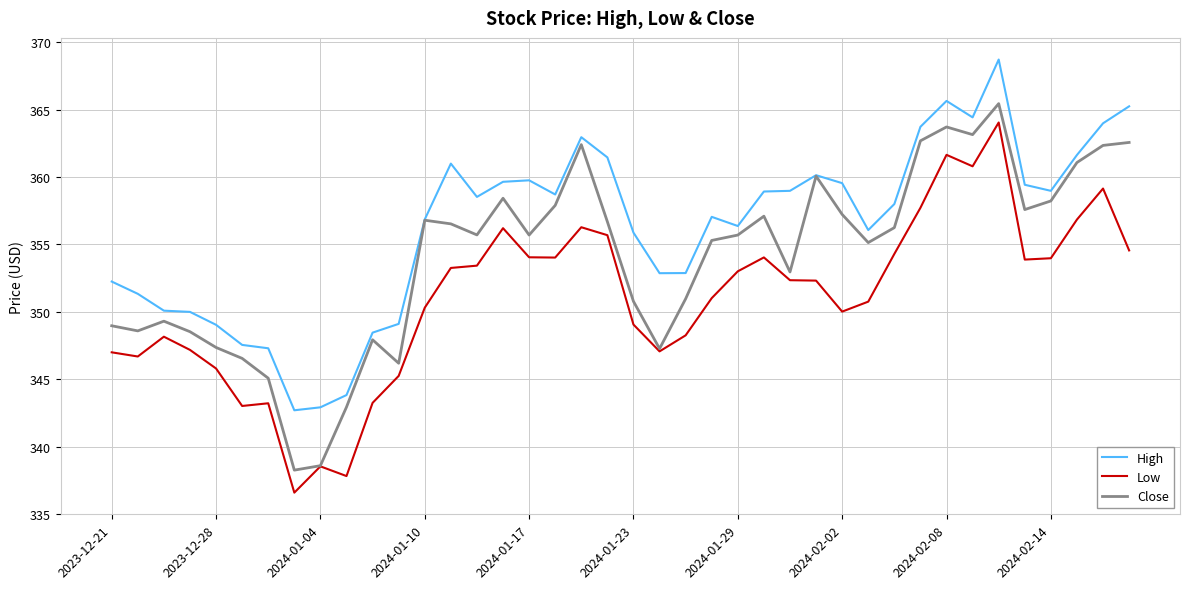

True or false: High and Low cross at least once.

False